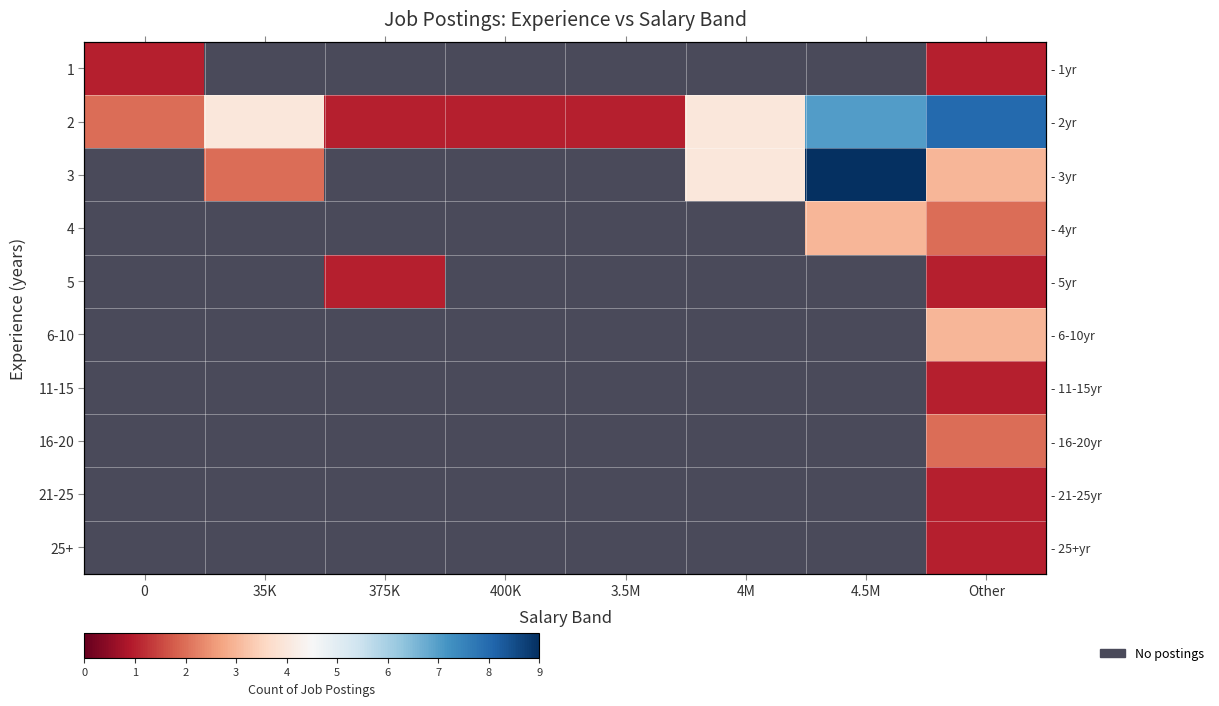

Reading right to left, transcribe all the data shown in this chart.

row_0: Other=1	4.5M=0	4M=0	3.5M=0	400K=0	375K=0	35K=0	0=1
row_1: Other=8	4.5M=7	4M=4	3.5M=1	400K=1	375K=1	35K=4	0=2
row_2: Other=3	4.5M=9	4M=4	3.5M=0	400K=0	375K=0	35K=2	0=0
row_3: Other=2	4.5M=3	4M=0	3.5M=0	400K=0	375K=0	35K=0	0=0
row_4: Other=1	4.5M=0	4M=0	3.5M=0	400K=0	375K=1	35K=0	0=0
row_5: Other=3	4.5M=0	4M=0	3.5M=0	400K=0	375K=0	35K=0	0=0
row_6: Other=1	4.5M=0	4M=0	3.5M=0	400K=0	375K=0	35K=0	0=0
row_7: Other=2	4.5M=0	4M=0	3.5M=0	400K=0	375K=0	35K=0	0=0
row_8: Other=1	4.5M=0	4M=0	3.5M=0	400K=0	375K=0	35K=0	0=0
row_9: Other=1	4.5M=0	4M=0	3.5M=0	400K=0	375K=0	35K=0	0=0